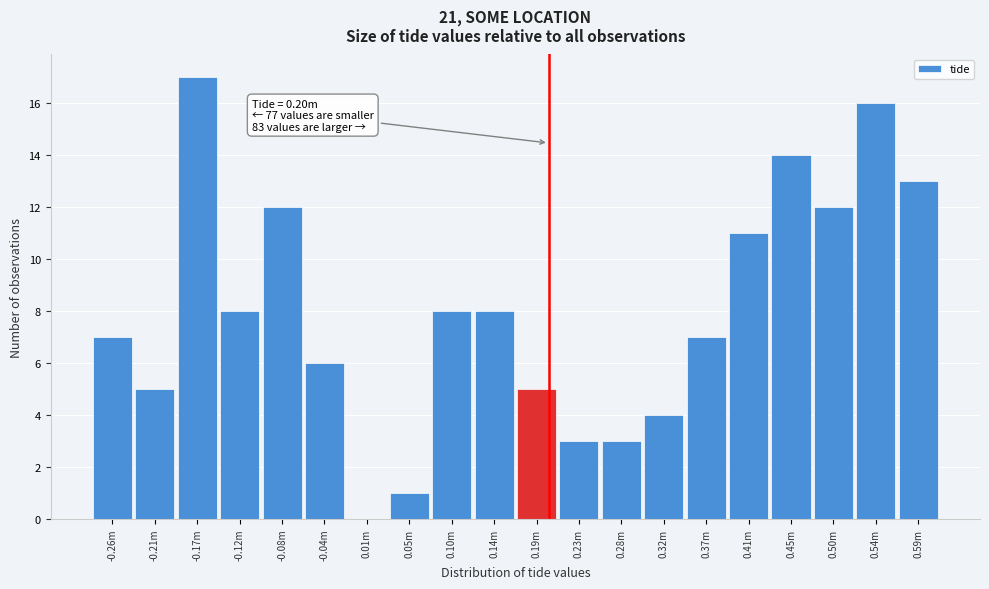

Reading left to right, list all the values displayed in this chart.

-0.26m=7	-0.21m=5	-0.17m=17	-0.12m=8	-0.08m=12	-0.04m=6	0.01m=0	0.05m=1	0.10m=8	0.14m=8	0.19m=5	0.23m=3	0.28m=3	0.32m=4	0.37m=7	0.41m=11	0.45m=14	0.50m=12	0.54m=16	0.59m=13